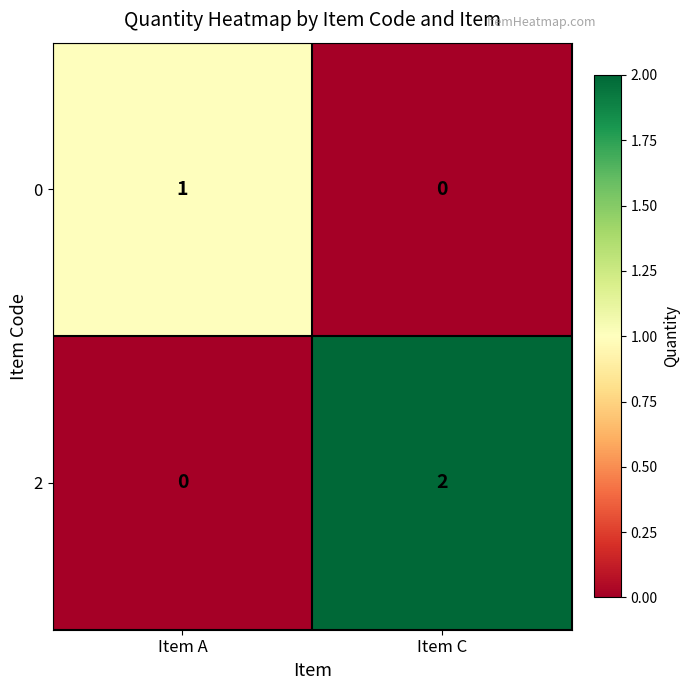

Which category has the lowest value in the 0 series?

Item C